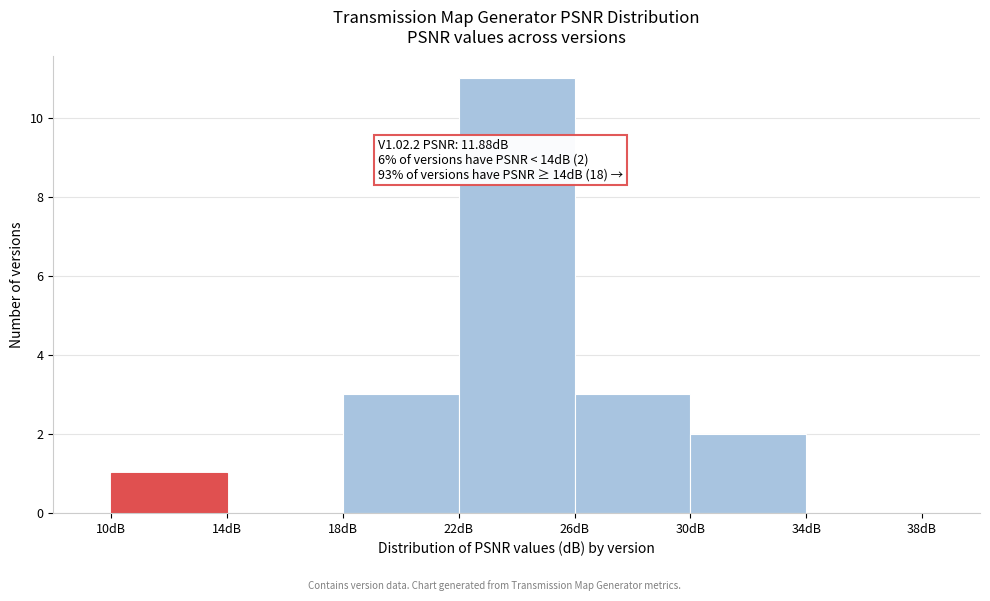

Which range on the x-axis has the tallest bar?

22 to 26